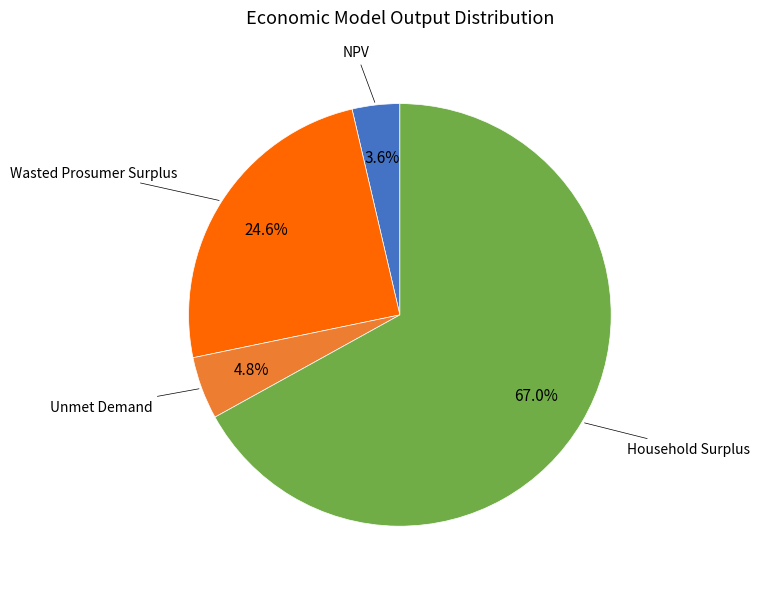

Does any single category account for the majority?

Yes